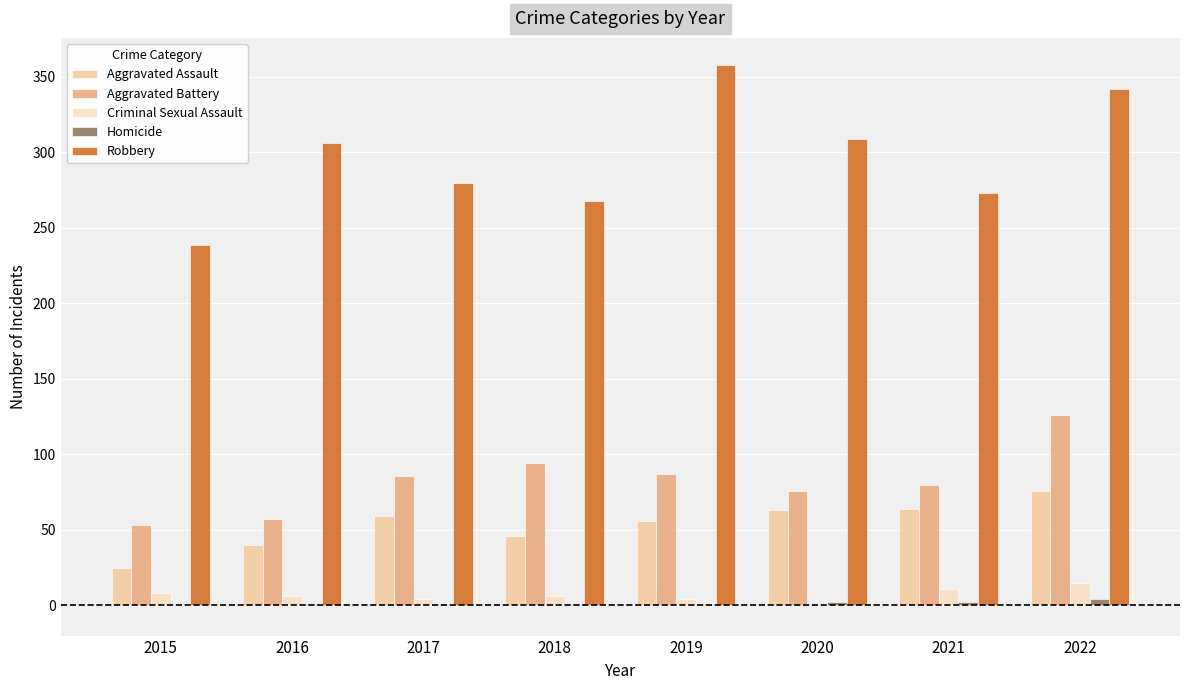

Is it true that Homicide equals 1 at 2018?

True